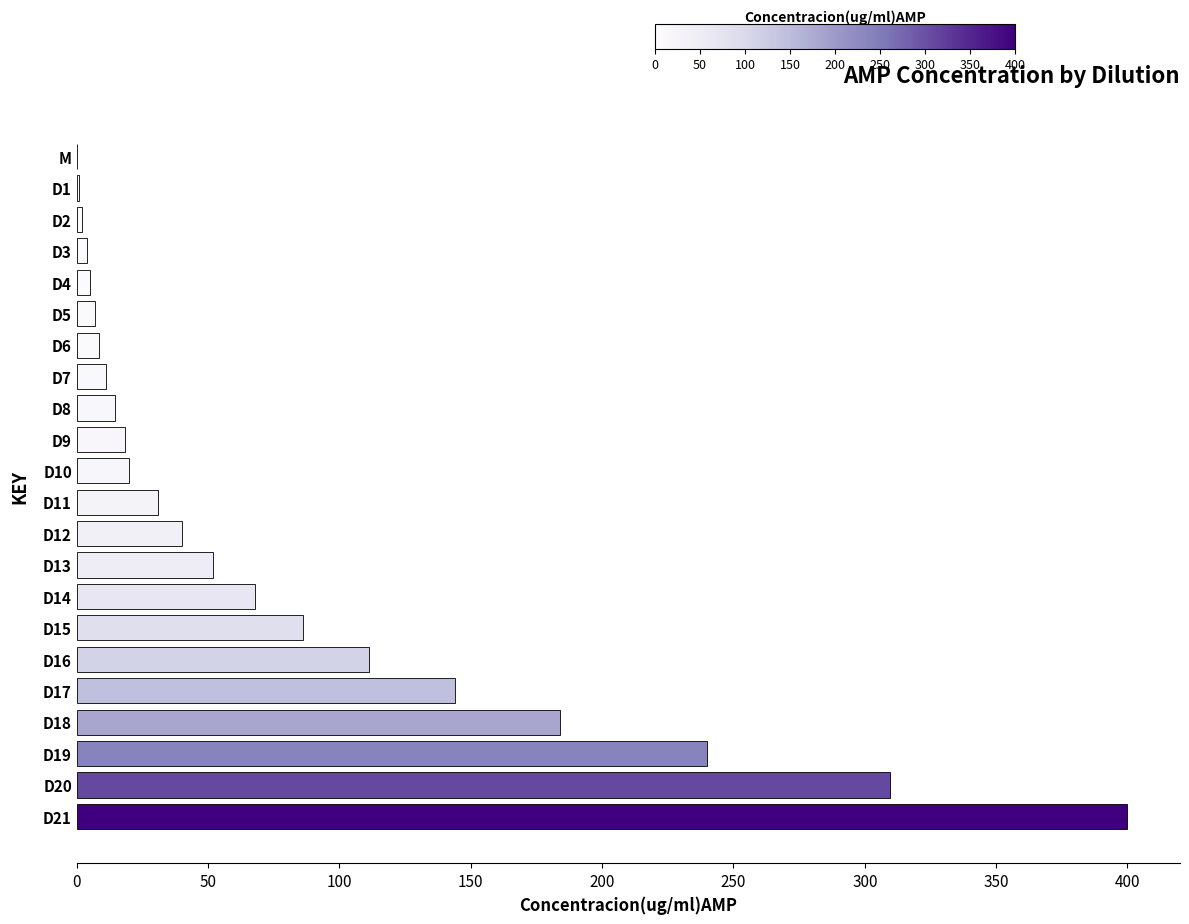

At which label is the value closest to 200?

D18